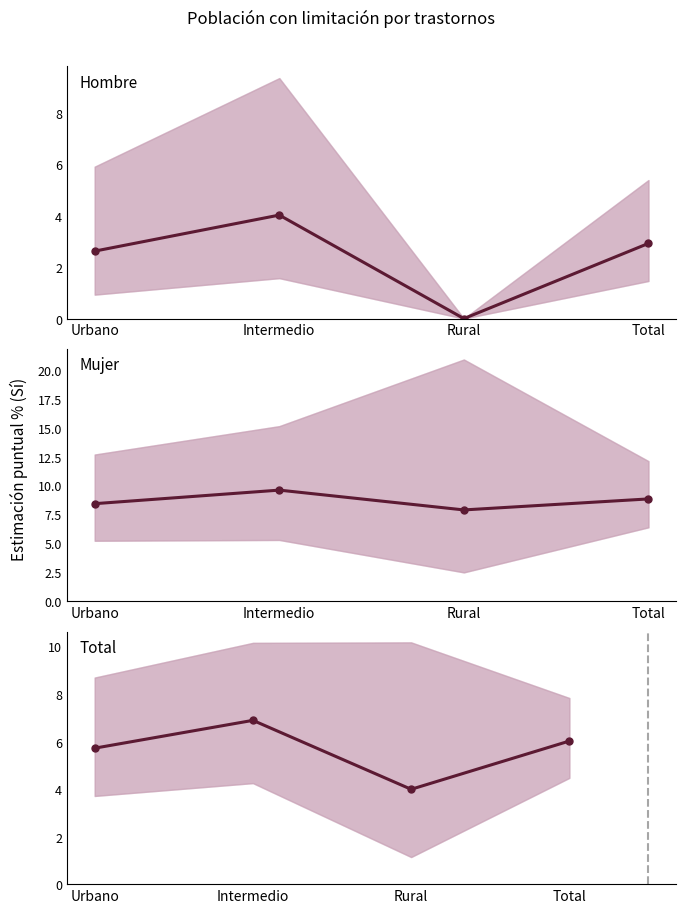

What is the label of the 2nd point from the left?

Intermedio